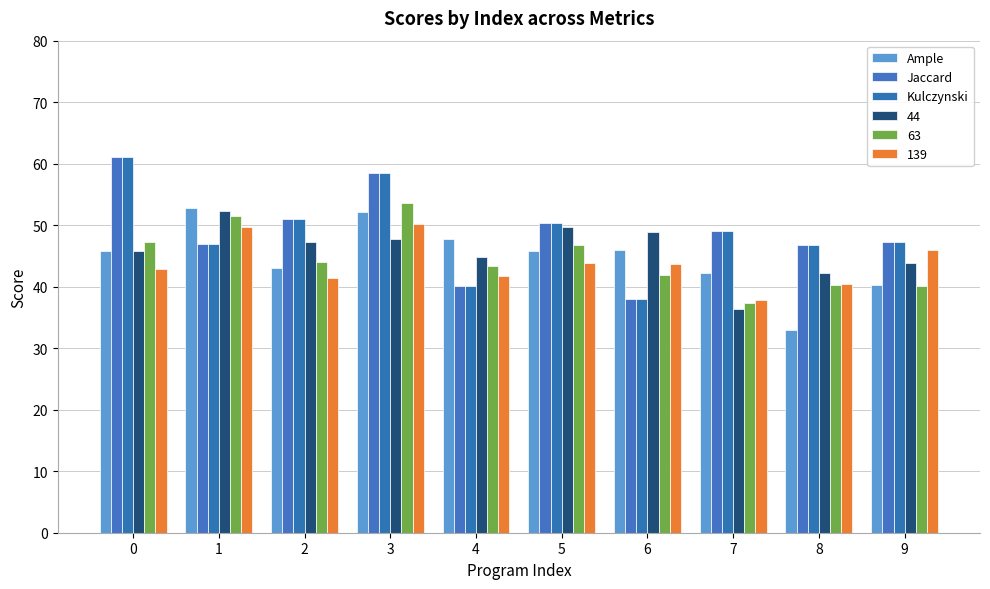

How many categories are shown in the chart?

10